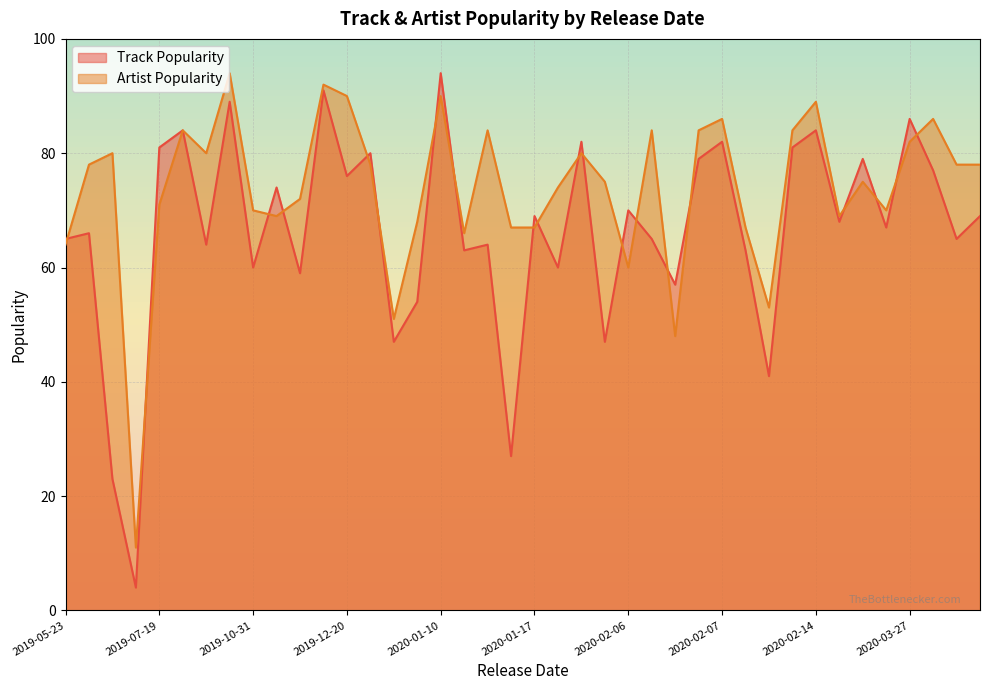

What are all the series names shown in the legend?

Track Popularity, Artist Popularity